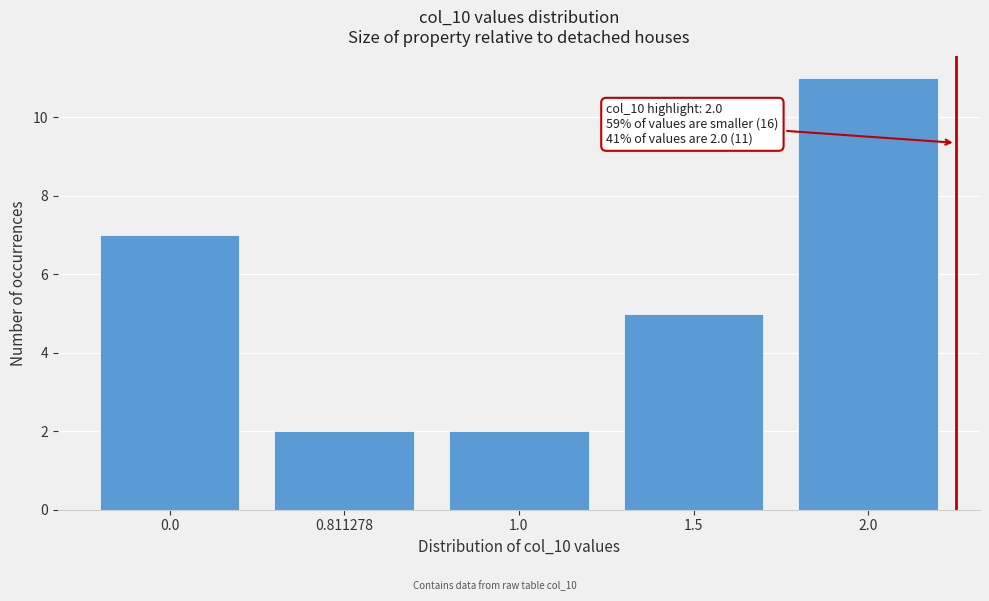

Reading left to right, extract all data points from this chart.

0.0=7	0.811278=2	1.0=2	1.5=5	2.0=11